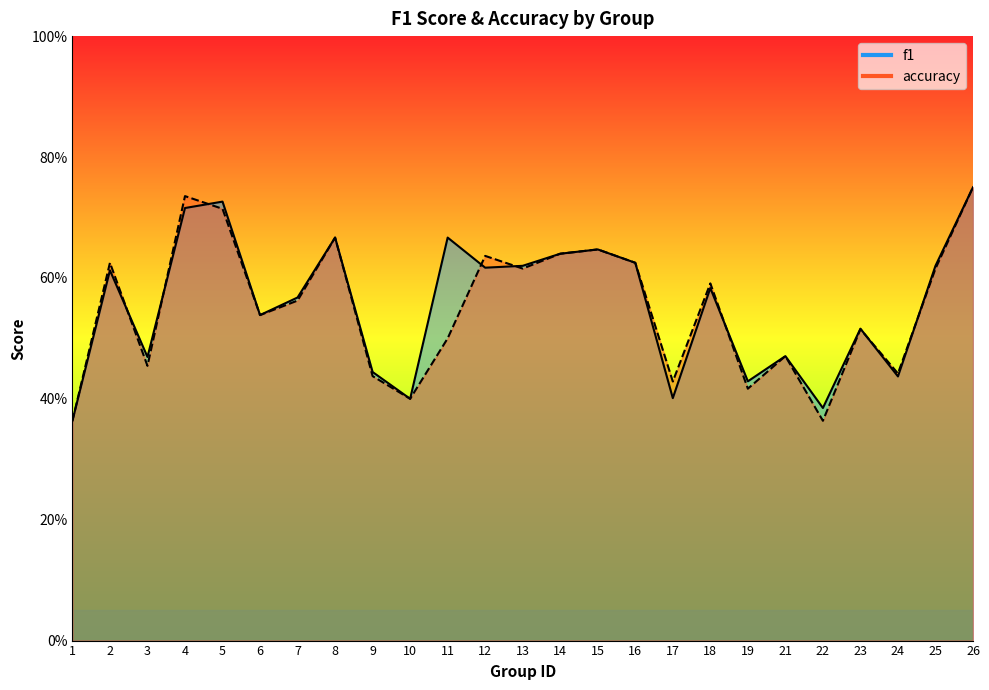

The f1 series shows 0.6 at 7. True or false?

True